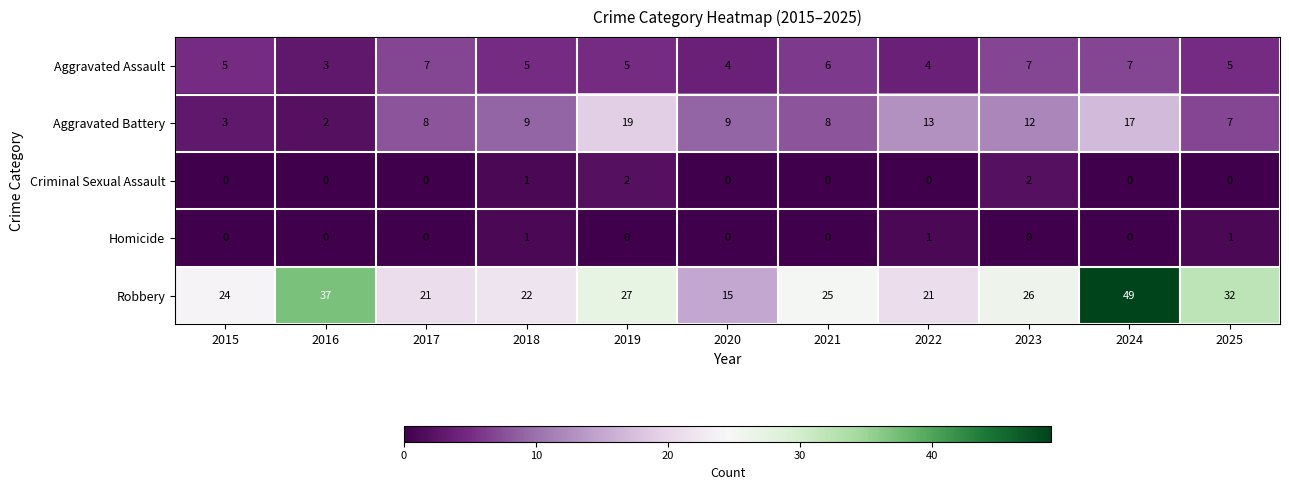

At which label does Aggravated Battery reach its peak?

2019